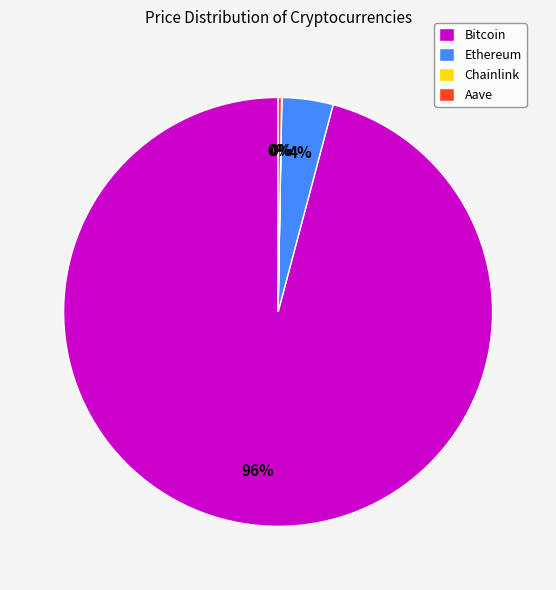

Is Bitcoin the majority of the pie?

Yes